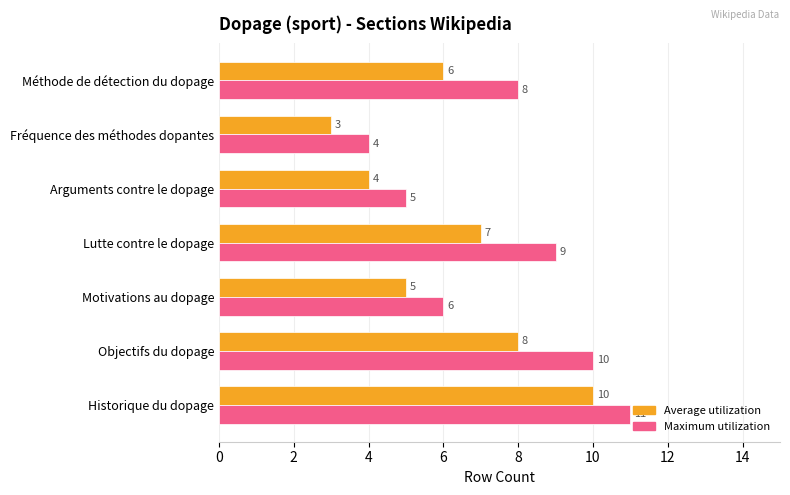

How many distinct data groups are displayed?

2